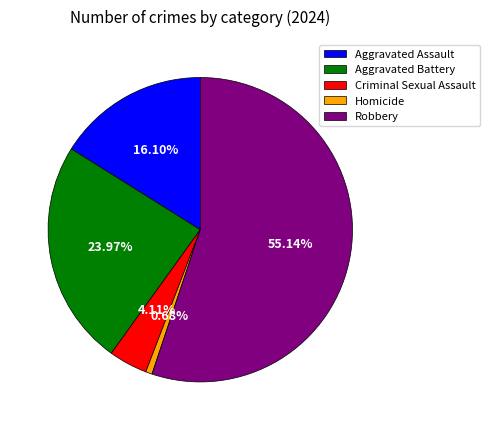

What percentage is the Robbery slice, to the nearest percent?

55%